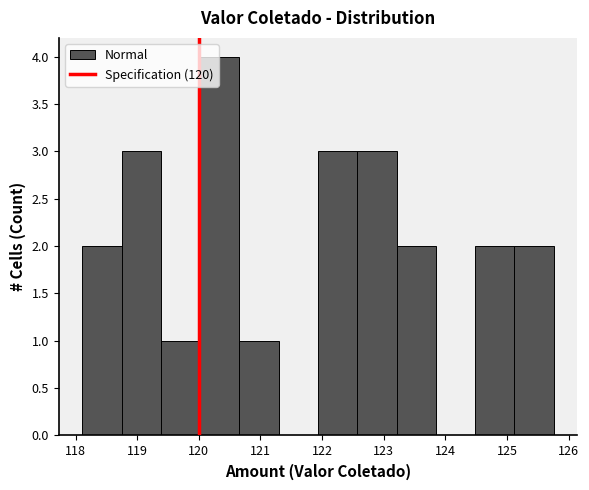

How tall is the bar that spans 120.7 to 121.3 on the x-axis? Neither the bar edges nor the heights are printed on the chart, so give them approximately, as read against the axes.

1